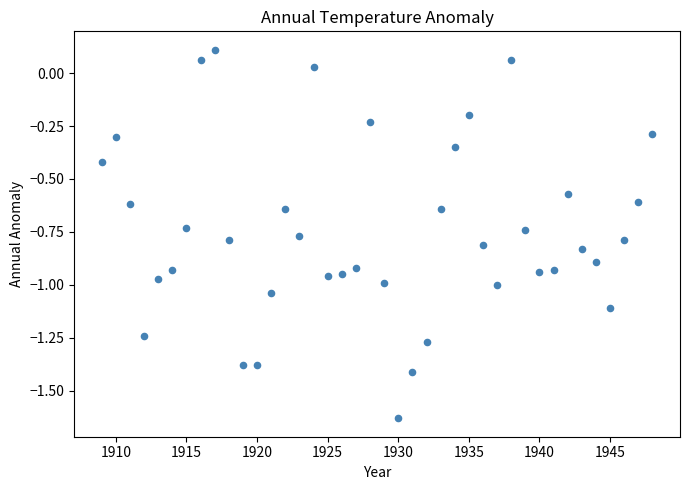

What is the range of X values (max minus min)?

39.0